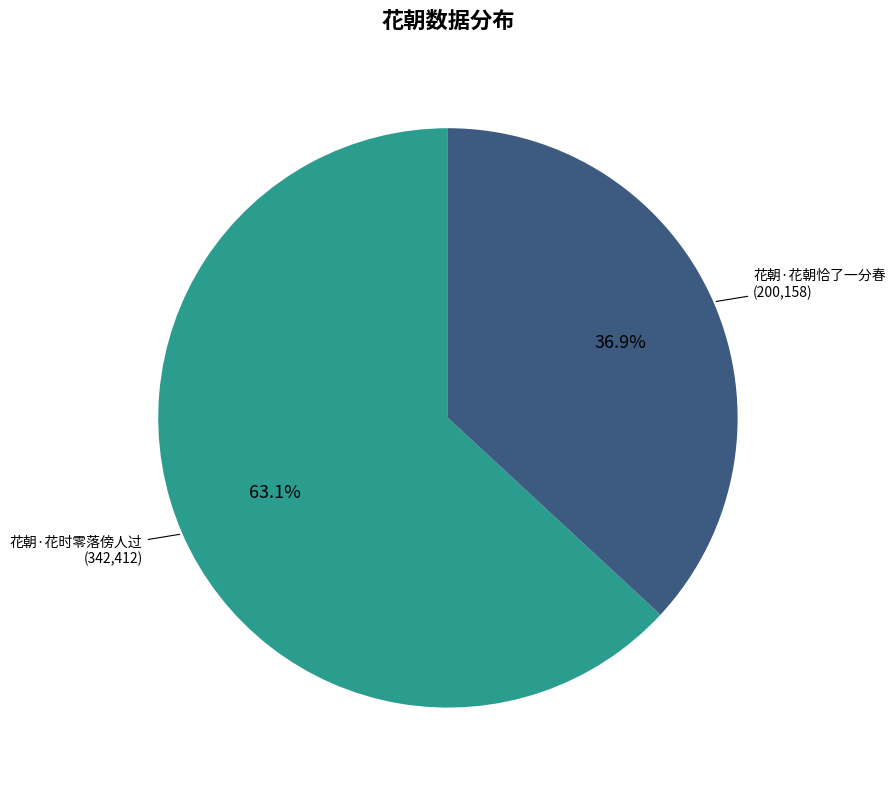

To the nearest percent, what is the average slice percentage?

50%